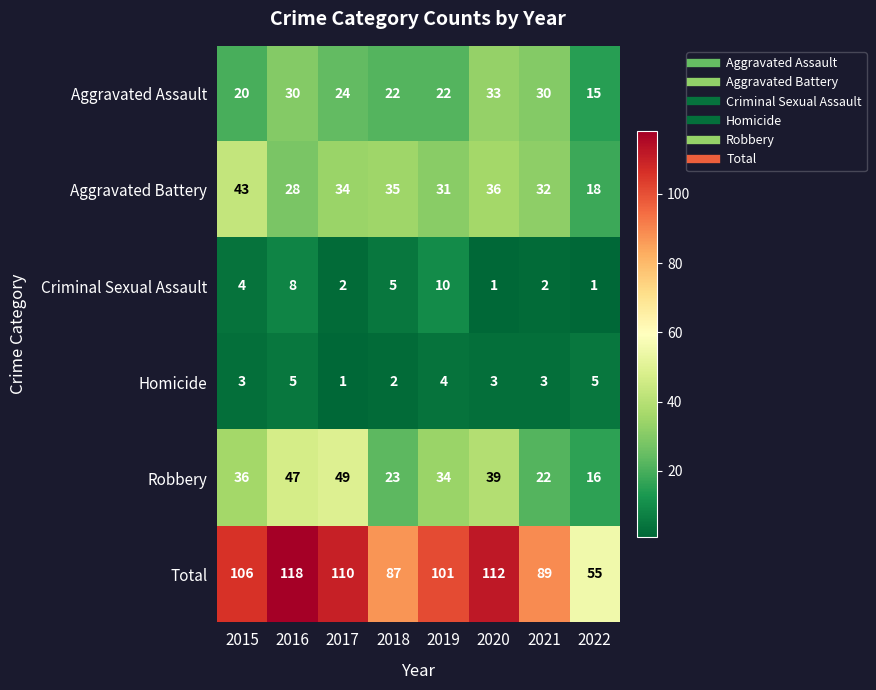

At which category is the sum across all series the highest?

2016